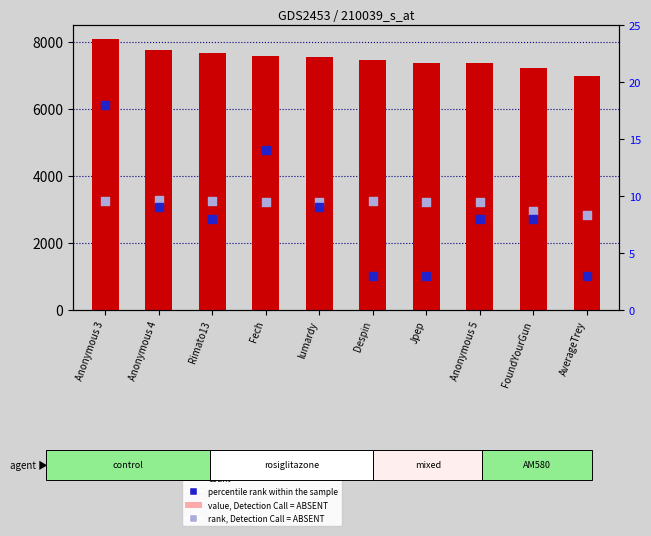

At which category is the sum across all series the highest?

Anonymous 3